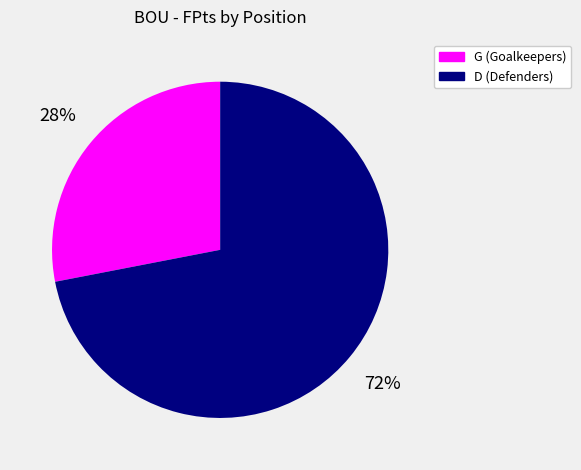

Which slice represents more than half of the pie?

D